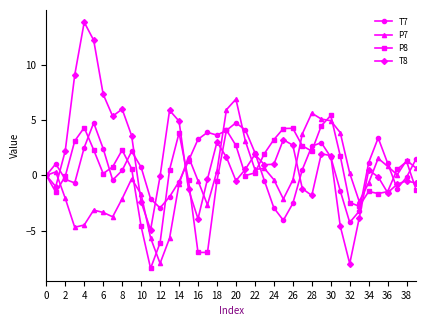

True or false: T7 has more than 2 interior local peaks.

True